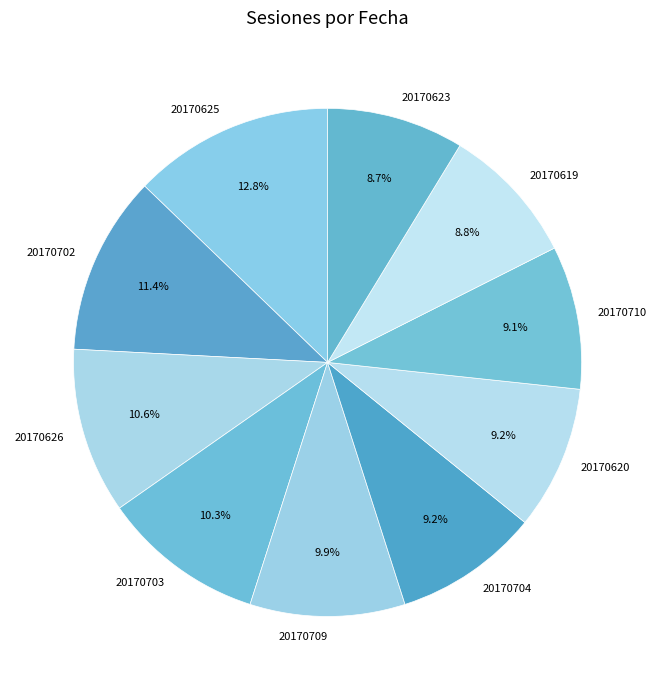

To the nearest percent, what is the average slice percentage?

10%